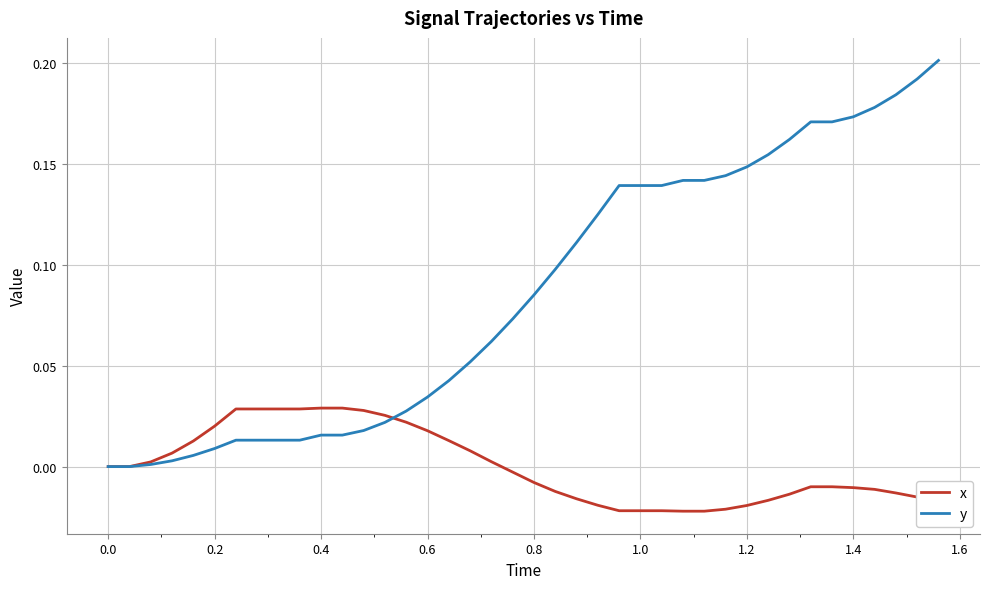

How many lines are shown in the chart?

2